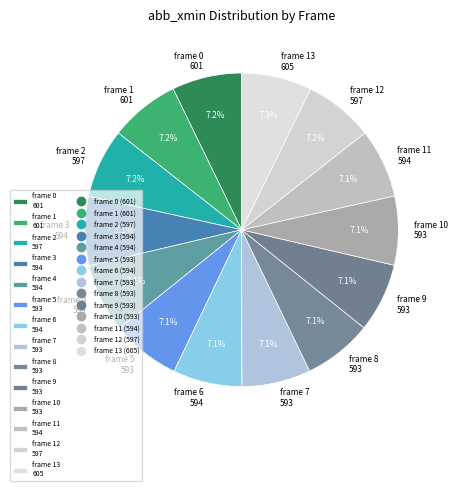

What portion of the pie excludes frame 11 594?

92.9%